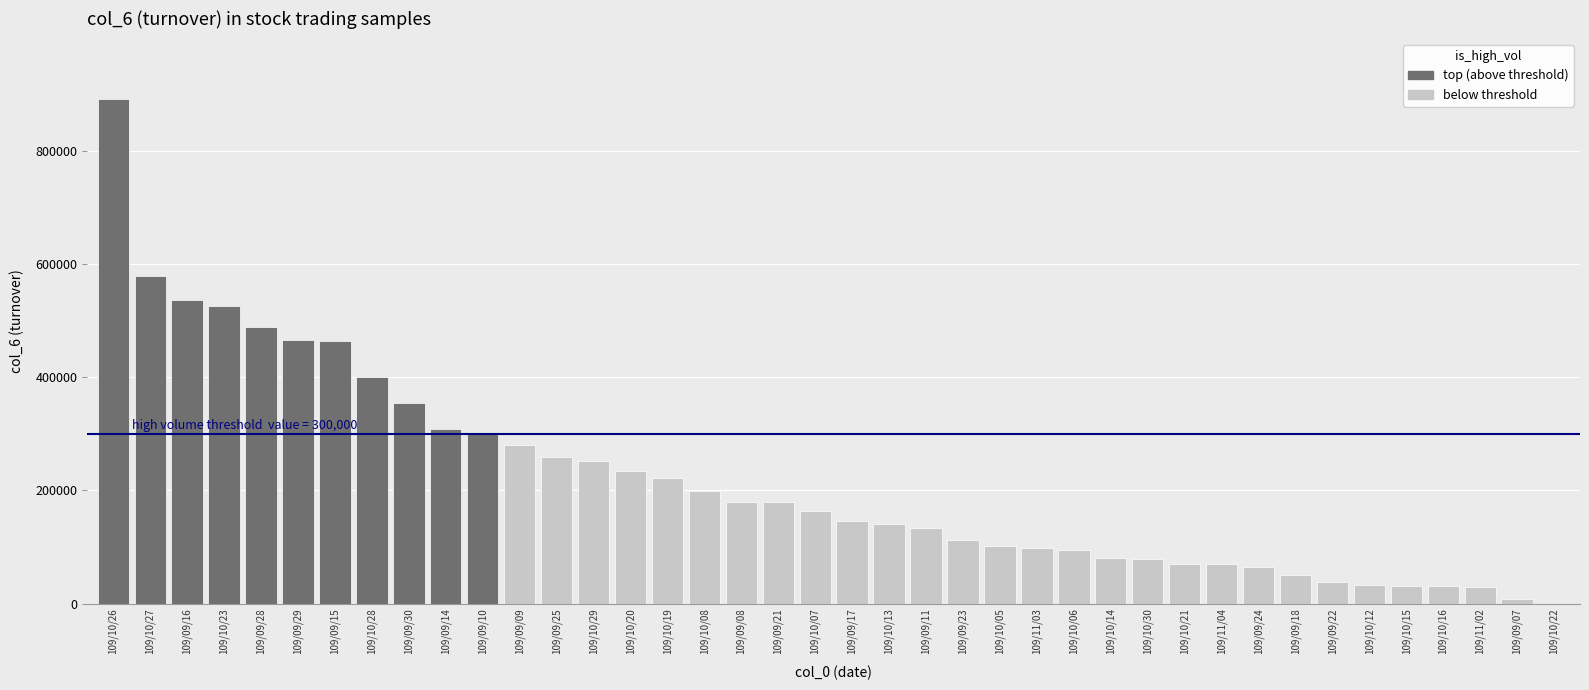

Which category has the highest value across all series?

109/10/26